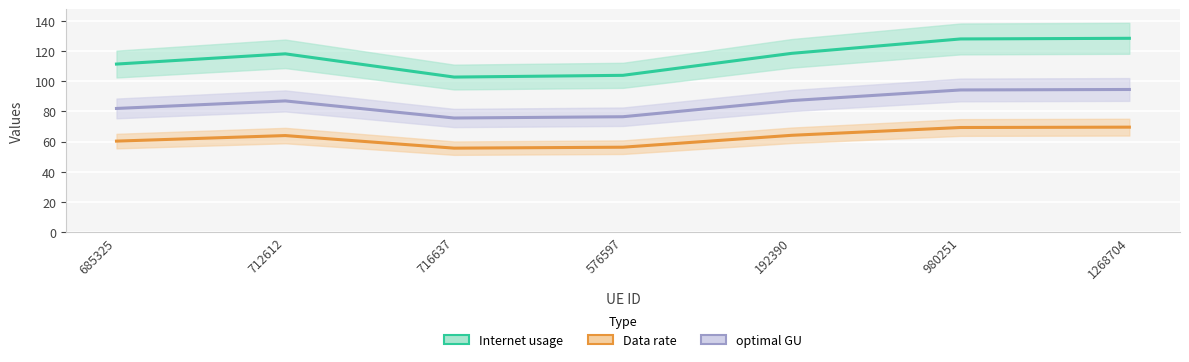

At which category is the sum across all series the highest?

1268704